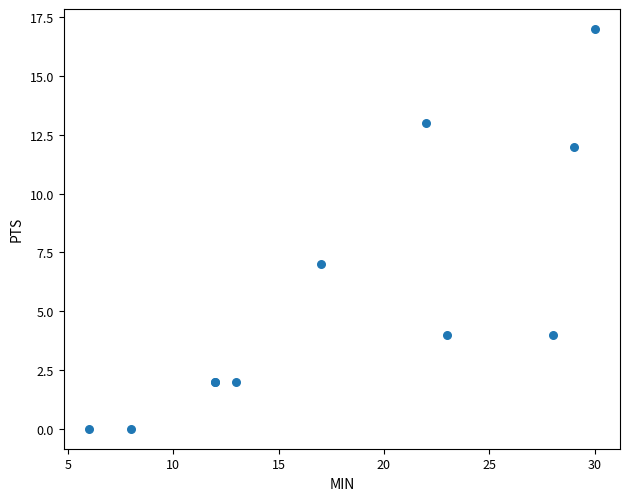

What Y value in the scatter plot is closest to 8?

7